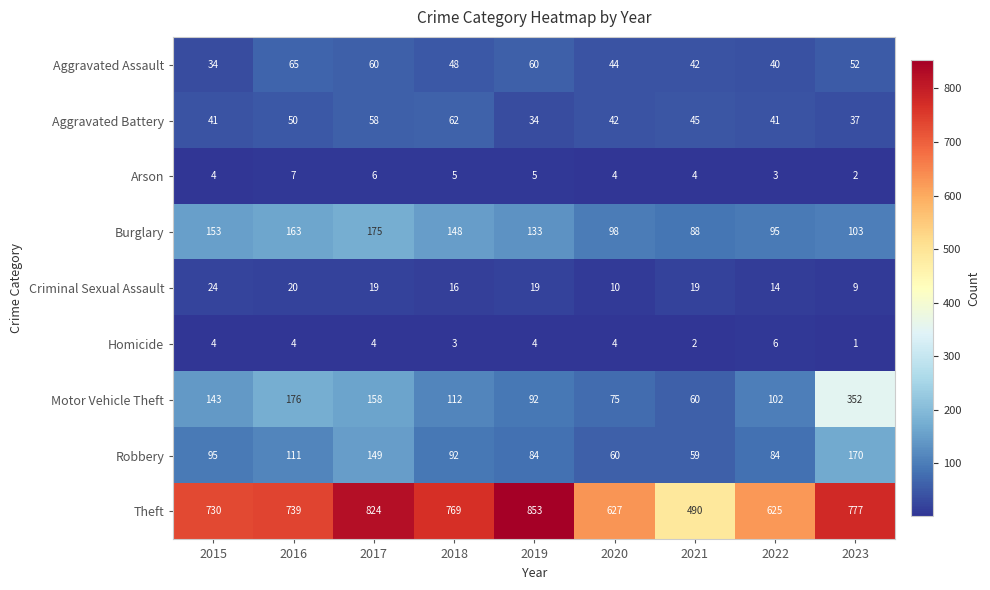

What is the sum of the Theft values at 2017 and 2018?

1593